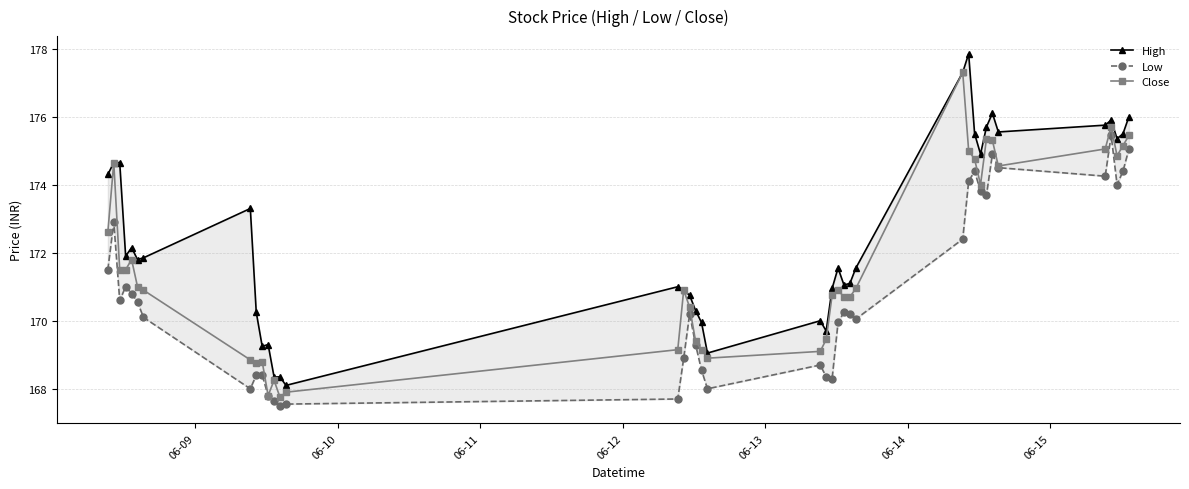

True or false: Close has more than 1 interior local peaks.

True